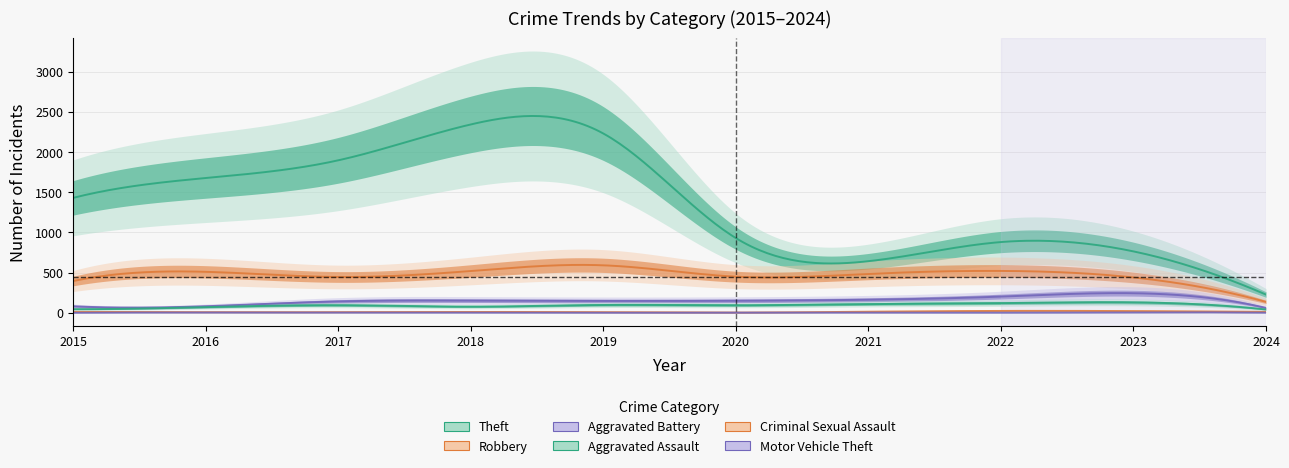

What is the average value of the Criminal Sexual Assault series?

12